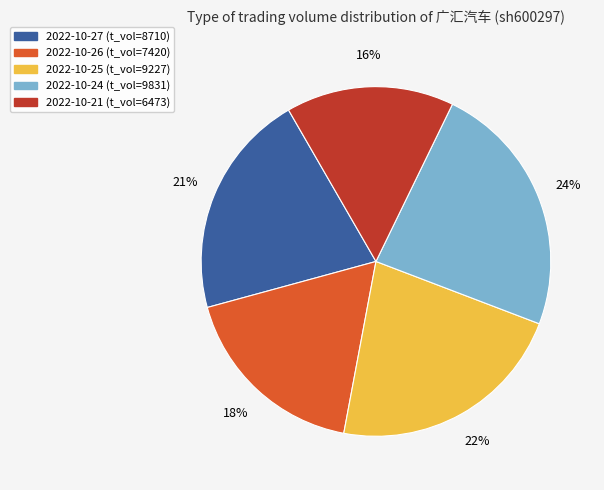

How many slices are in this pie chart?

5